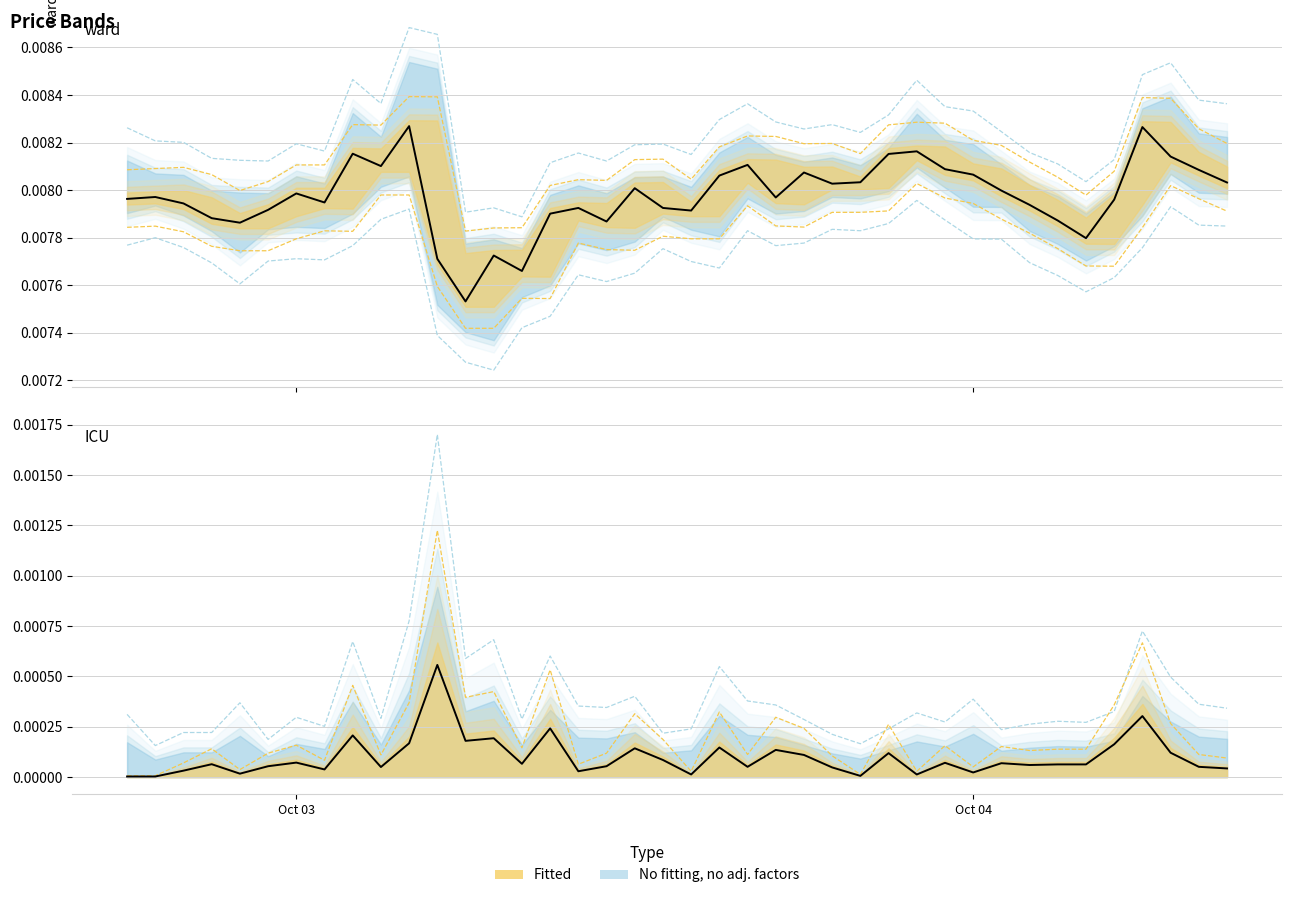

The |close-open| series shows 0.0 at 34. True or false?

False